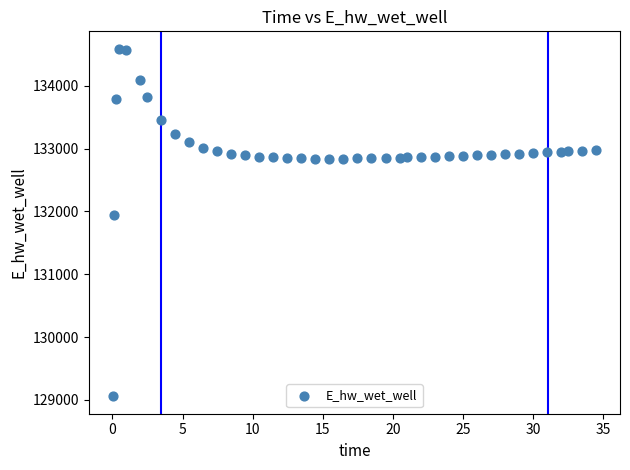

What Y value in the scatter plot is closest to 131823?

131943.9